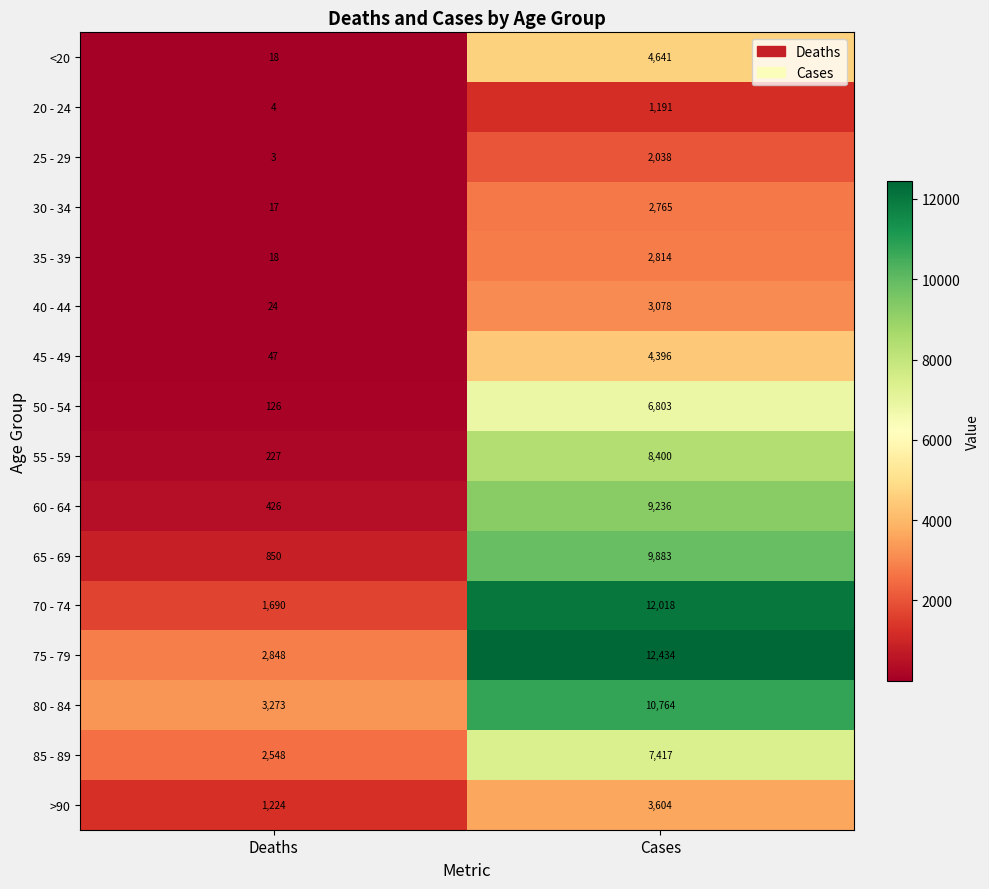

What is the spread (max minus min) of values at Deaths?

3270